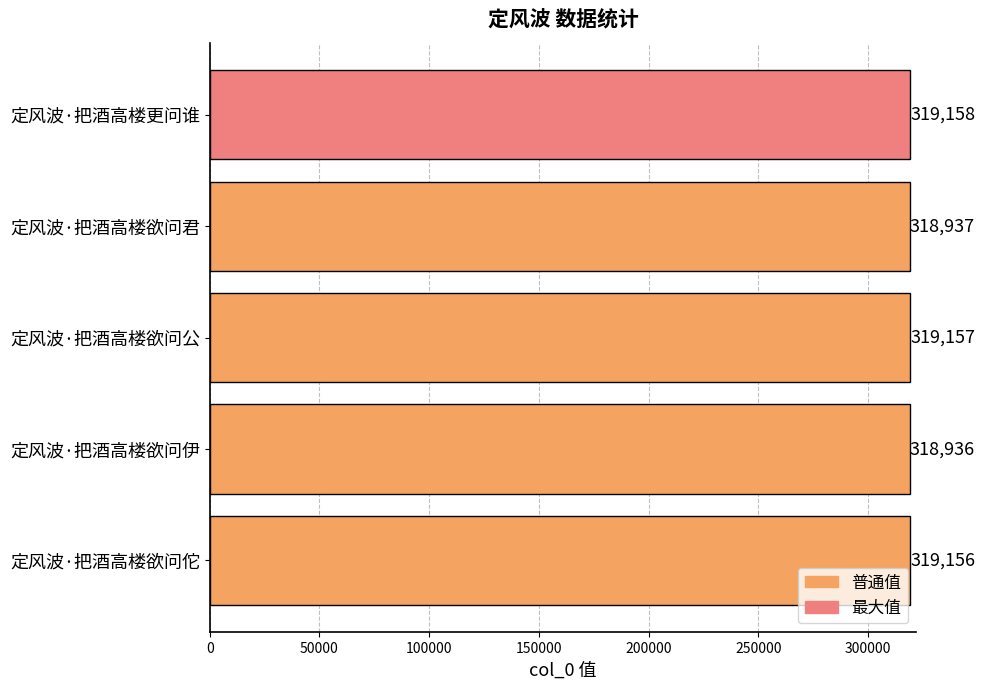

Reading top to bottom, list all the values displayed in this chart.

319158	318937	319157	318936	319156